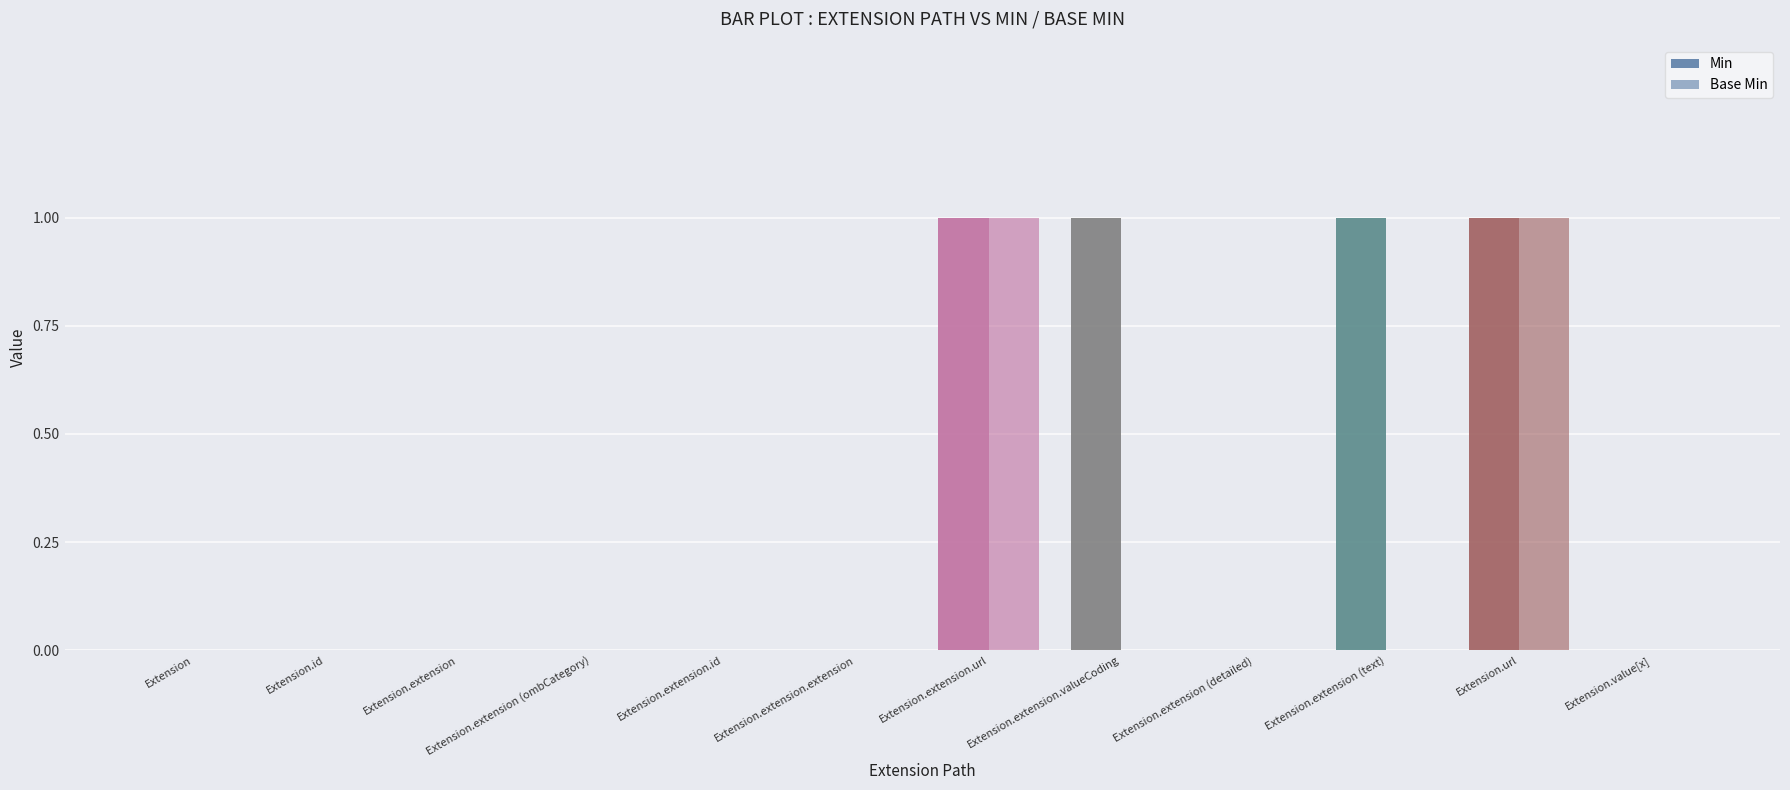

Are the bars horizontal?

No